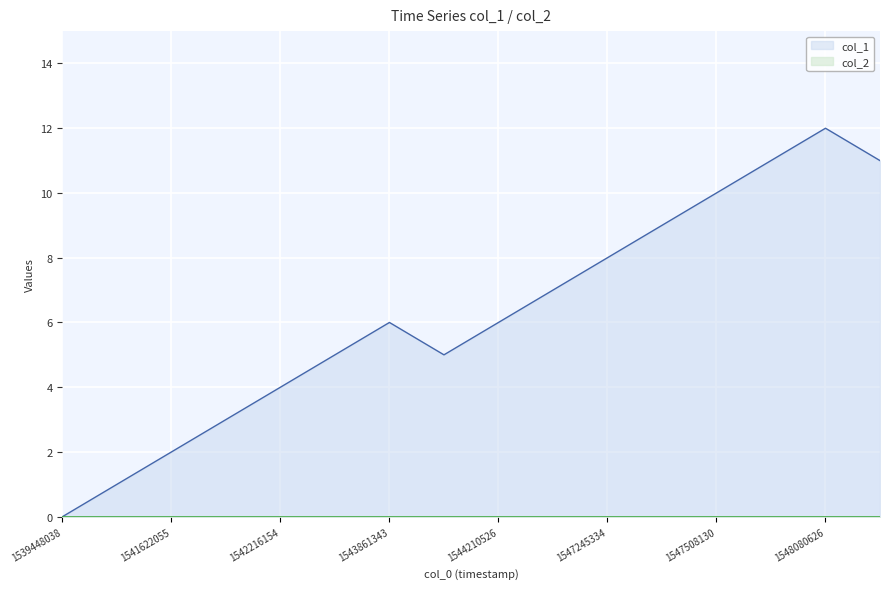

Which series has the widest spread of values?

col_1